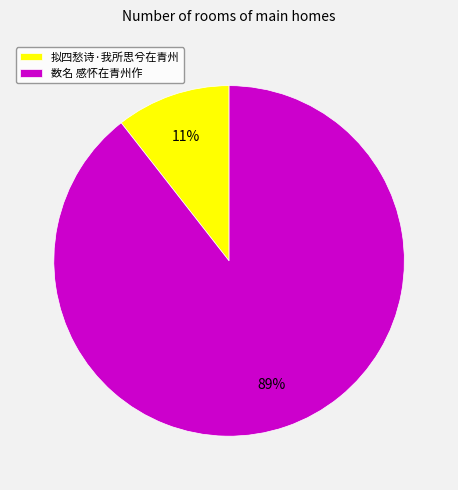

How many segments does this pie chart have?

2